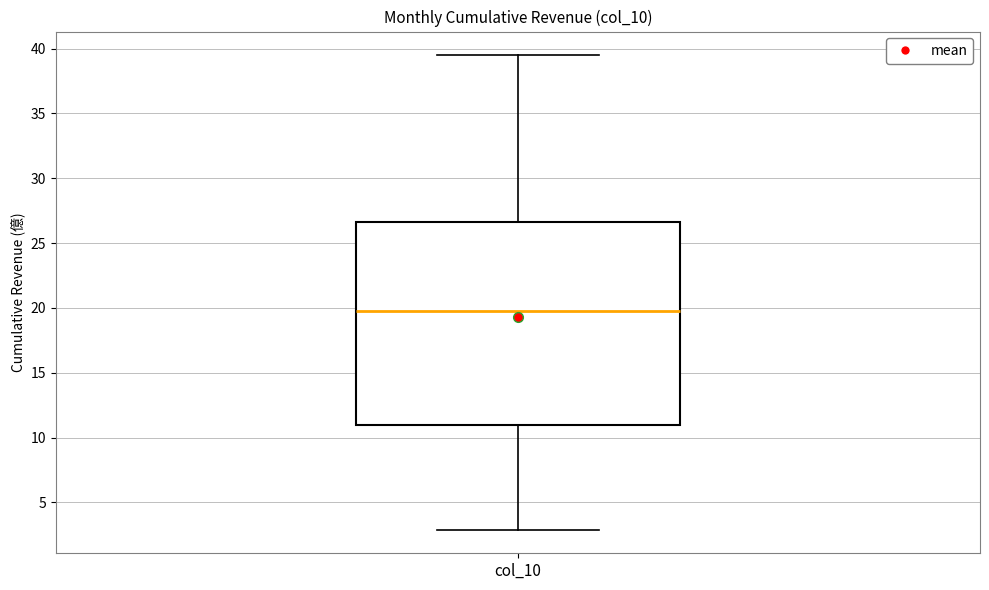

Where is the upper edge of the box for col_10 on the y-axis? The values are not printed on the chart, so give them approximately, as read against the axis.

26.5